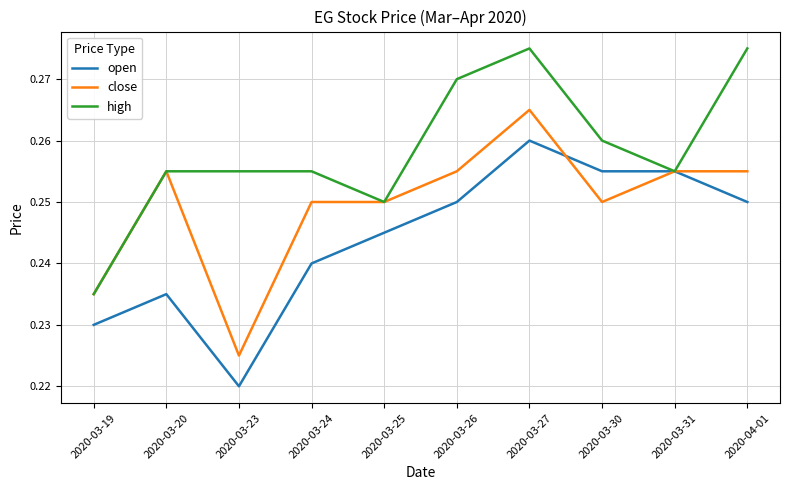

Between 2020-03-19 and 2020-03-23, which series saw the biggest shift?

high